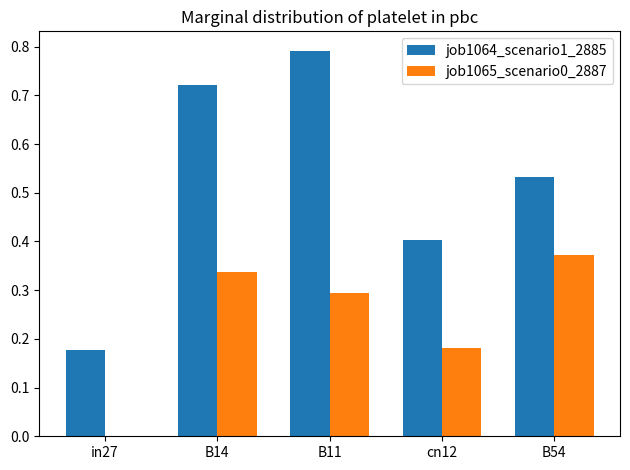

Are the bars grouped side by side (vs. stacked)?

Yes